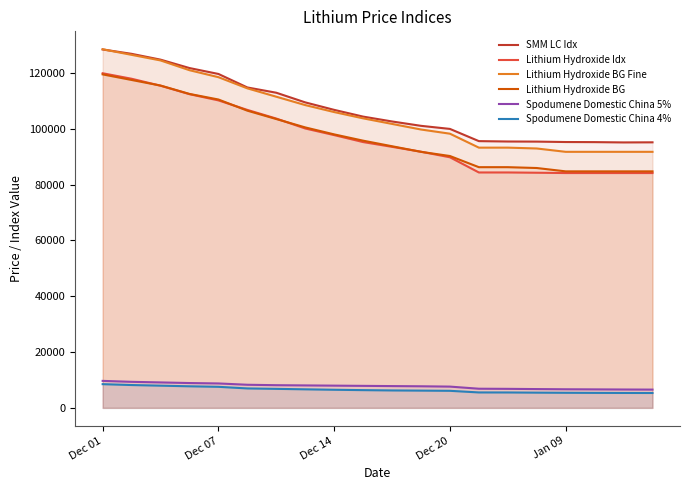

At which category is the sum across all series the highest?

Dec 01